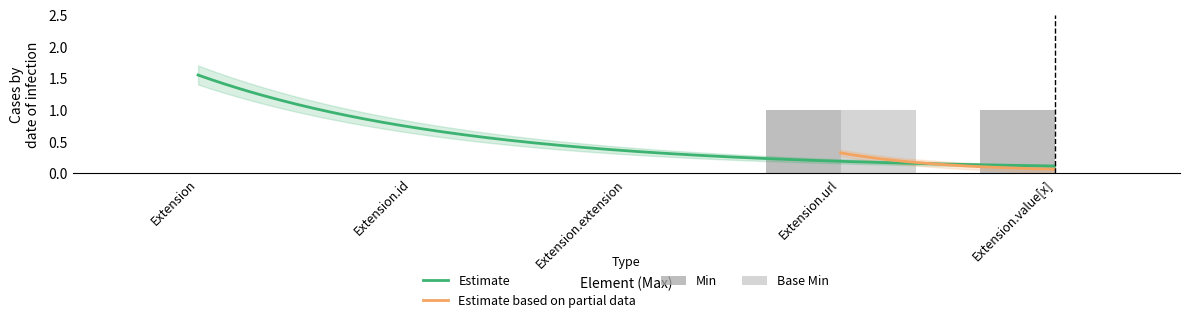

Is the value of Base Min at Extension greater than the value of Min at Extension.url?

No